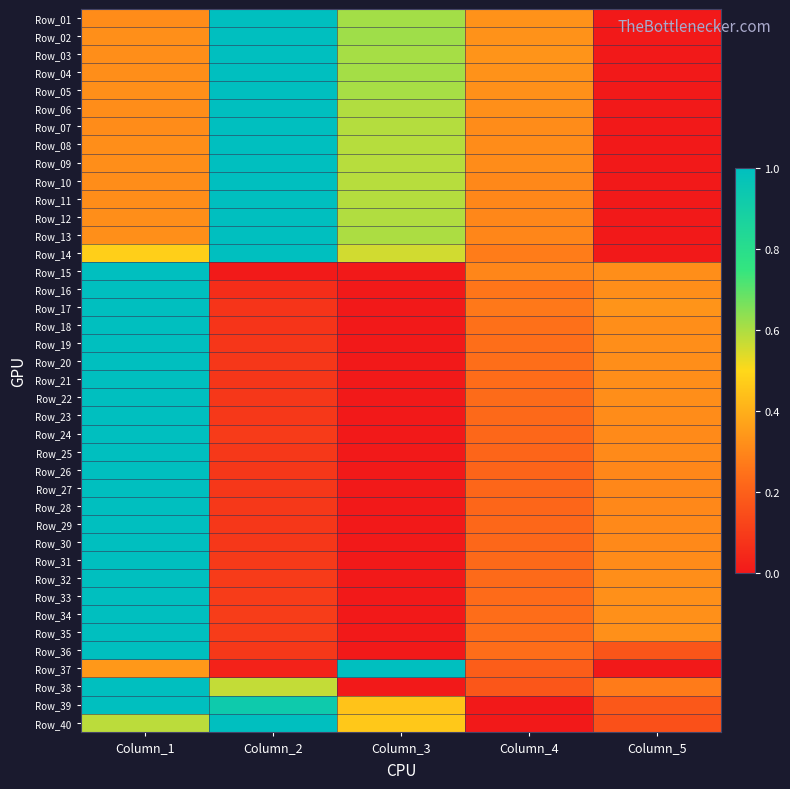

Reading left to right, what are all the values shown in this chart?

Row_01: Column_1=0.3	Column_2=1.0	Column_3=0.6	Column_4=0.3	Column_5=0.0
Row_02: Column_1=0.3	Column_2=1.0	Column_3=0.6	Column_4=0.3	Column_5=0.0
Row_03: Column_1=0.3	Column_2=1.0	Column_3=0.6	Column_4=0.3	Column_5=0.0
Row_04: Column_1=0.3	Column_2=1.0	Column_3=0.6	Column_4=0.3	Column_5=0.0
Row_05: Column_1=0.3	Column_2=1.0	Column_3=0.6	Column_4=0.3	Column_5=0.0
Row_06: Column_1=0.3	Column_2=1.0	Column_3=0.6	Column_4=0.3	Column_5=0.0
Row_07: Column_1=0.3	Column_2=1.0	Column_3=0.6	Column_4=0.3	Column_5=0.0
Row_08: Column_1=0.3	Column_2=1.0	Column_3=0.6	Column_4=0.3	Column_5=0.0
Row_09: Column_1=0.3	Column_2=1.0	Column_3=0.6	Column_4=0.3	Column_5=0.0
Row_10: Column_1=0.3	Column_2=1.0	Column_3=0.6	Column_4=0.3	Column_5=0.0
Row_11: Column_1=0.3	Column_2=1.0	Column_3=0.6	Column_4=0.3	Column_5=0.0
Row_12: Column_1=0.3	Column_2=1.0	Column_3=0.6	Column_4=0.3	Column_5=0.0
Row_13: Column_1=0.3	Column_2=1.0	Column_3=0.6	Column_4=0.3	Column_5=0.0
Row_14: Column_1=0.5	Column_2=1.0	Column_3=0.6	Column_4=0.3	Column_5=0.0
Row_15: Column_1=1.0	Column_2=0.0	Column_3=0.0	Column_4=0.3	Column_5=0.3
Row_16: Column_1=1.0	Column_2=0.1	Column_3=0.0	Column_4=0.3	Column_5=0.3
Row_17: Column_1=1.0	Column_2=0.1	Column_3=0.0	Column_4=0.3	Column_5=0.3
Row_18: Column_1=1.0	Column_2=0.1	Column_3=0.0	Column_4=0.2	Column_5=0.3
Row_19: Column_1=1.0	Column_2=0.1	Column_3=0.0	Column_4=0.2	Column_5=0.3
Row_20: Column_1=1.0	Column_2=0.1	Column_3=0.0	Column_4=0.2	Column_5=0.3
Row_21: Column_1=1.0	Column_2=0.1	Column_3=0.0	Column_4=0.2	Column_5=0.3
Row_22: Column_1=1.0	Column_2=0.1	Column_3=0.0	Column_4=0.2	Column_5=0.3
Row_23: Column_1=1.0	Column_2=0.1	Column_3=0.0	Column_4=0.2	Column_5=0.3
Row_24: Column_1=1.0	Column_2=0.1	Column_3=0.0	Column_4=0.2	Column_5=0.3
Row_25: Column_1=1.0	Column_2=0.1	Column_3=0.0	Column_4=0.2	Column_5=0.3
Row_26: Column_1=1.0	Column_2=0.1	Column_3=0.0	Column_4=0.2	Column_5=0.3
Row_27: Column_1=1.0	Column_2=0.1	Column_3=0.0	Column_4=0.2	Column_5=0.3
Row_28: Column_1=1.0	Column_2=0.1	Column_3=0.0	Column_4=0.2	Column_5=0.3
Row_29: Column_1=1.0	Column_2=0.1	Column_3=0.0	Column_4=0.2	Column_5=0.3
Row_30: Column_1=1.0	Column_2=0.1	Column_3=0.0	Column_4=0.2	Column_5=0.3
Row_31: Column_1=1.0	Column_2=0.1	Column_3=0.0	Column_4=0.2	Column_5=0.3
Row_32: Column_1=1.0	Column_2=0.1	Column_3=0.0	Column_4=0.2	Column_5=0.3
Row_33: Column_1=1.0	Column_2=0.1	Column_3=0.0	Column_4=0.2	Column_5=0.3
Row_34: Column_1=1.0	Column_2=0.1	Column_3=0.0	Column_4=0.2	Column_5=0.3
Row_35: Column_1=1.0	Column_2=0.1	Column_3=0.0	Column_4=0.2	Column_5=0.3
Row_36: Column_1=1.0	Column_2=0.1	Column_3=0.0	Column_4=0.2	Column_5=0.2
Row_37: Column_1=0.3	Column_2=0.0	Column_3=1.0	Column_4=0.2	Column_5=0.0
Row_38: Column_1=1.0	Column_2=0.6	Column_3=0.0	Column_4=0.2	Column_5=0.3
Row_39: Column_1=1.0	Column_2=0.9	Column_3=0.4	Column_4=0.0	Column_5=0.2
Row_40: Column_1=0.6	Column_2=1.0	Column_3=0.5	Column_4=0.0	Column_5=0.2